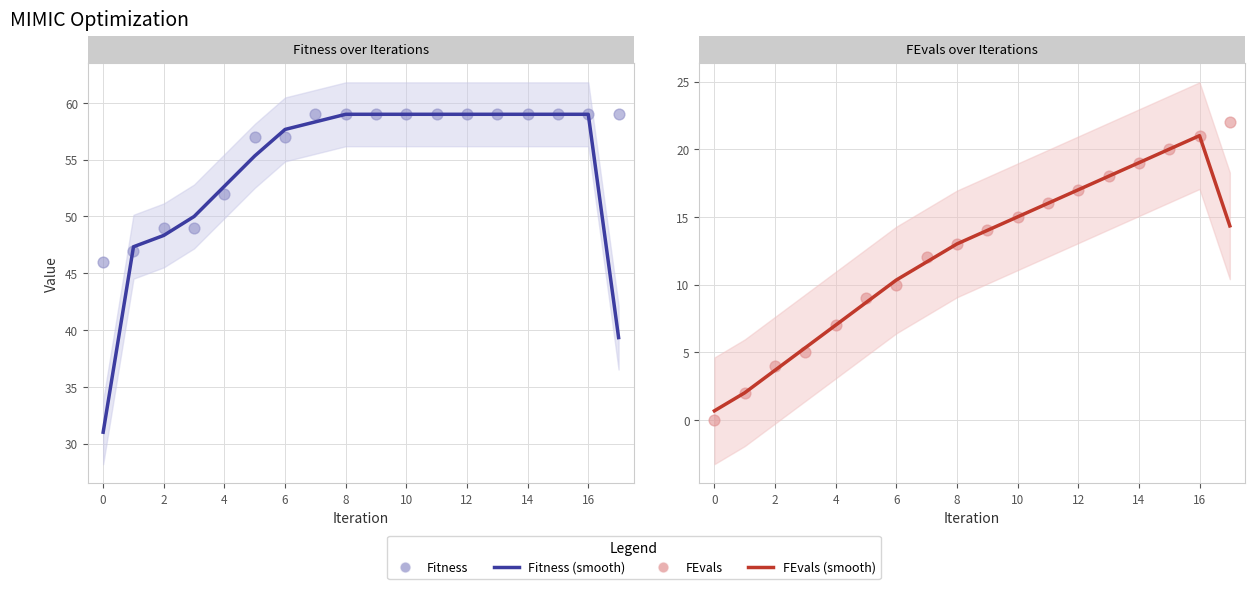

At how many categories does at least one series exceed 24?

18